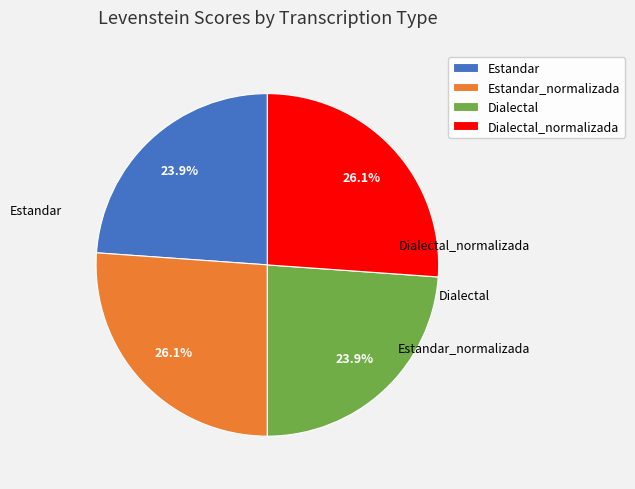

To the nearest percent, what is the difference between the largest and smallest slice percentages?

2%